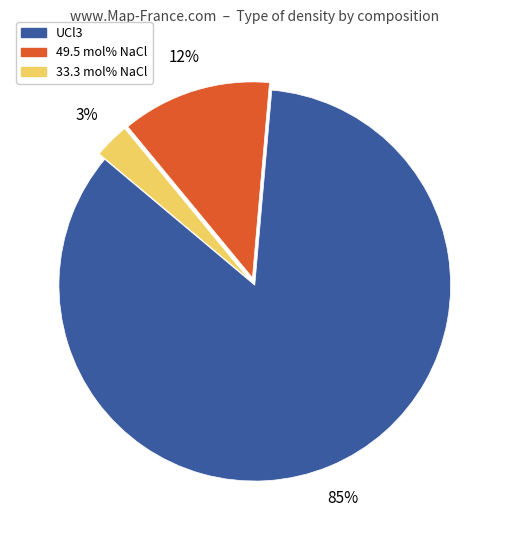

What is the largest slice in the pie chart?

UCl3